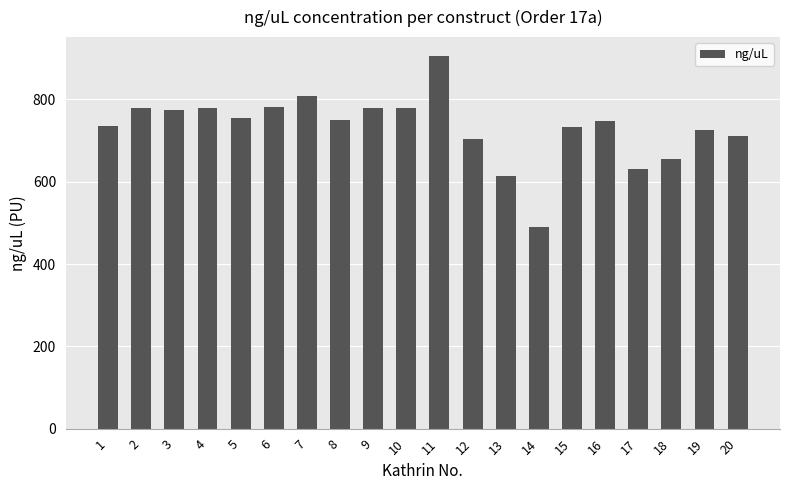

What is the sum of the values at 17 and 16?

1379